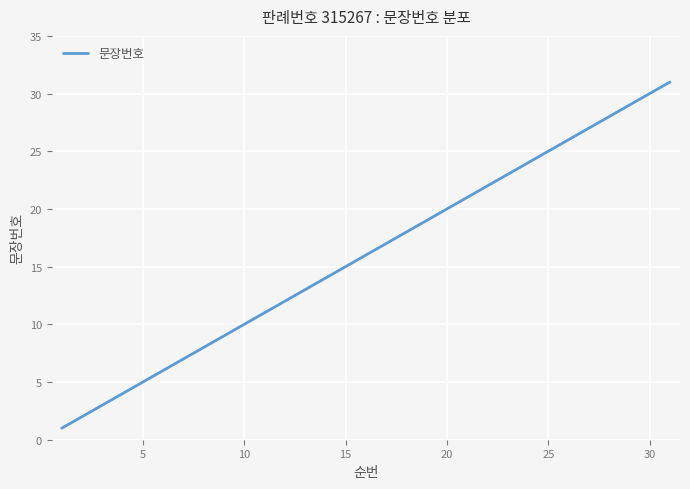

Reading right to left, transcribe all the data shown in this chart.

31	30	29	28	27	26	25	24	23	22	21	20	19	18	17	16	15	14	13	12	11	10	9	8	7	6	5	4	3	2	1